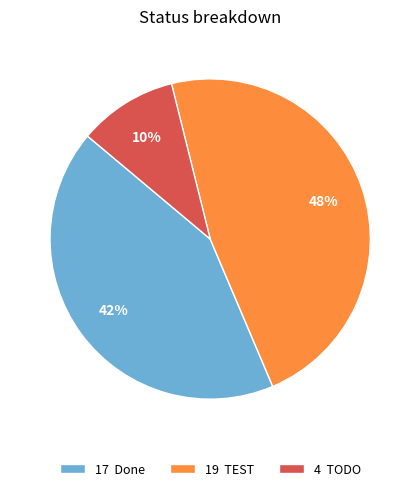

How many slices are in this pie chart?

3